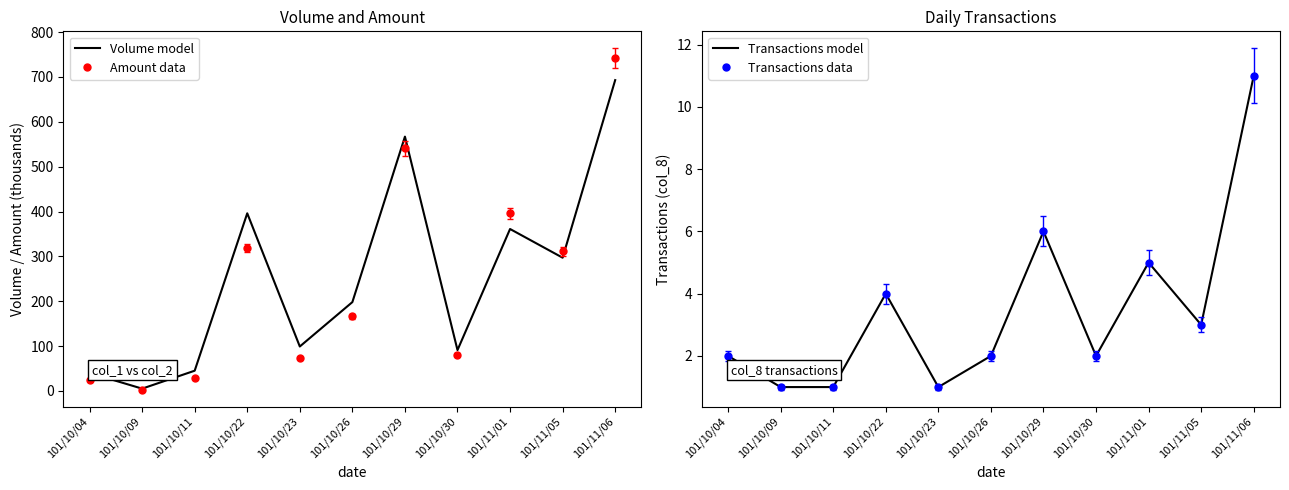

Is the value of Transactions data at 101/10/30 greater than the value of Transactions model at 101/10/26?

No